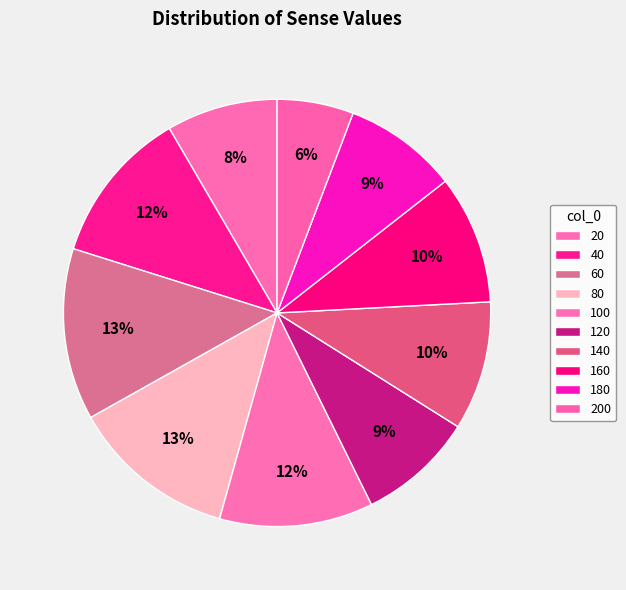

How many segments does this pie chart have?

10